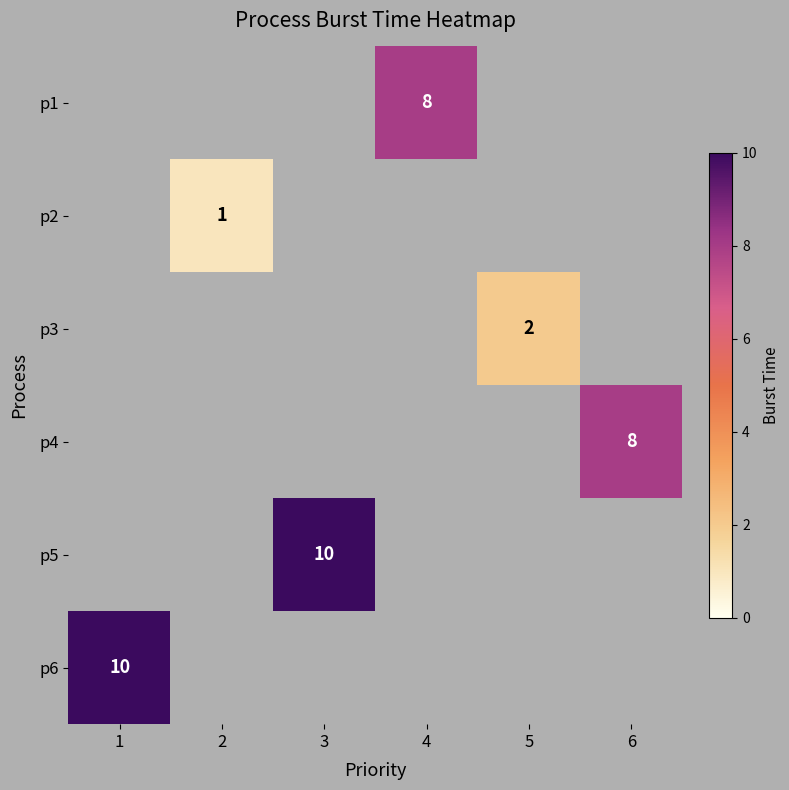

What is the greatest value displayed?

10.0